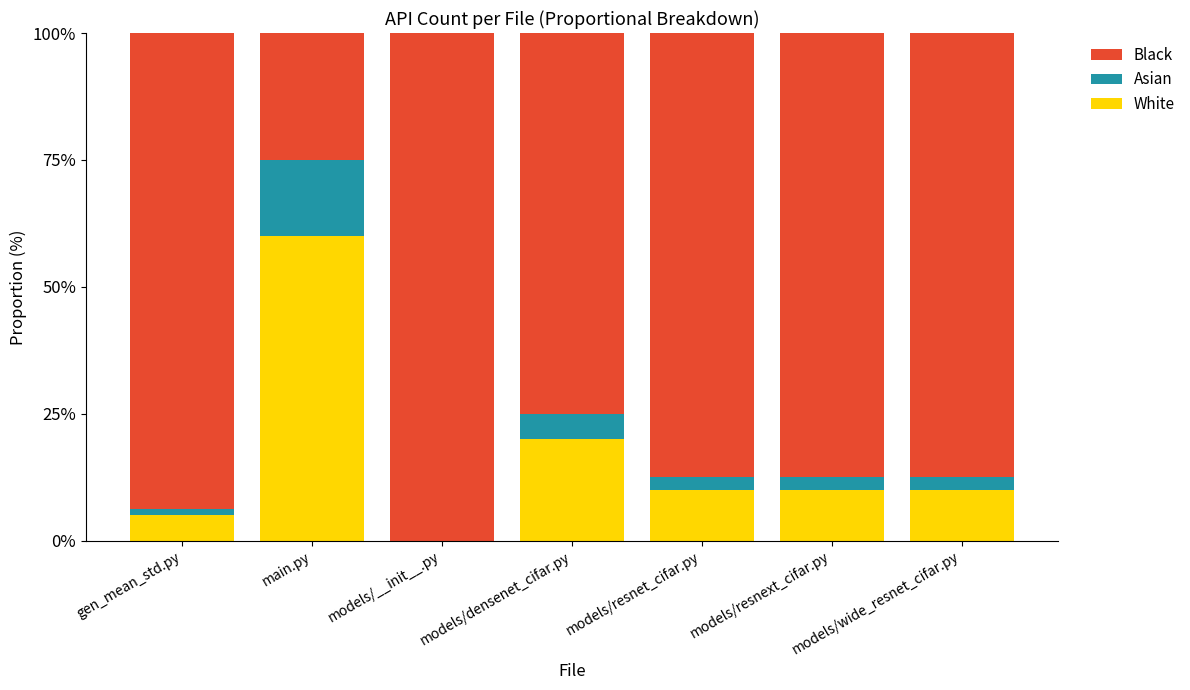

The value of White at models/densenet_cifar.py is 20.0. True or false?

True